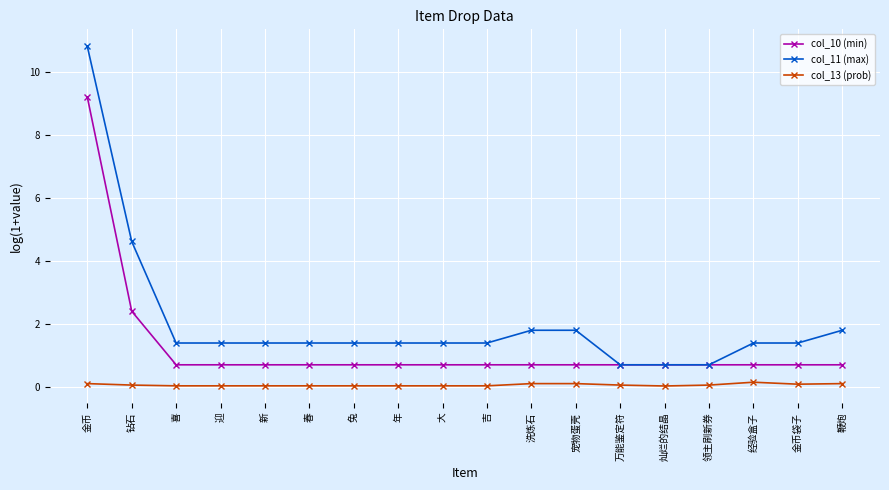

Which label corresponds to the largest value in the chart?

金币